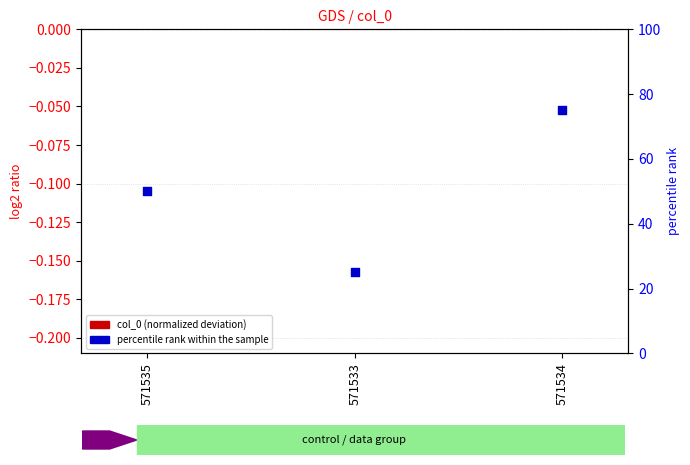

Which series contains the lowest Y value?

col_0 (normalized deviation)